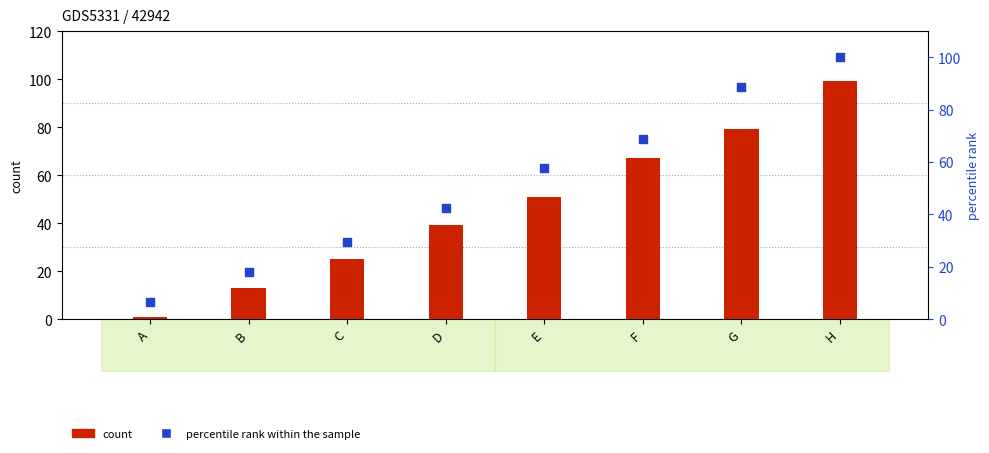

At which category is the sum across all series the highest?

H